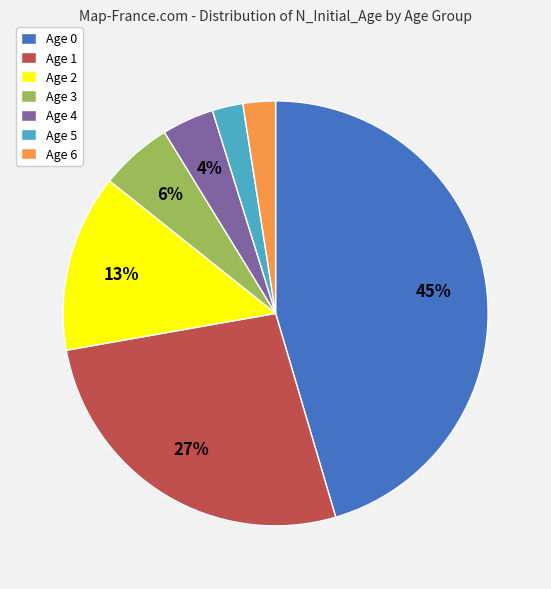

The Age 1 slice represents 15% of the pie. True or false?

False